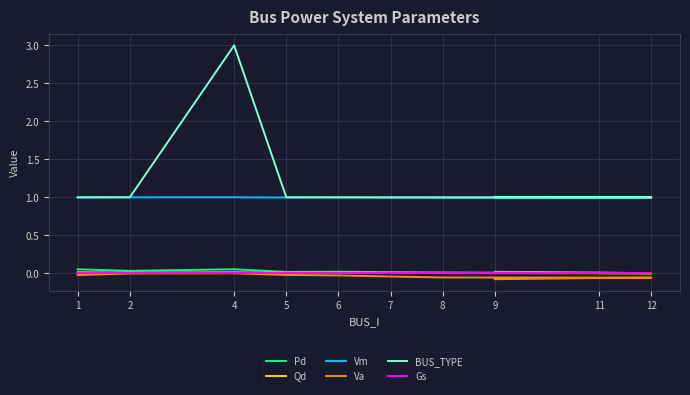

At which category does BUS_TYPE reach its first local peak?

4